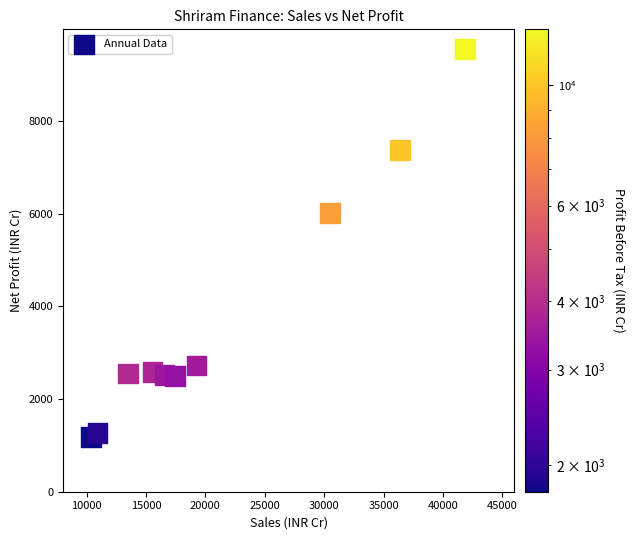

What is the range of X values (max minus min)?

31475.8